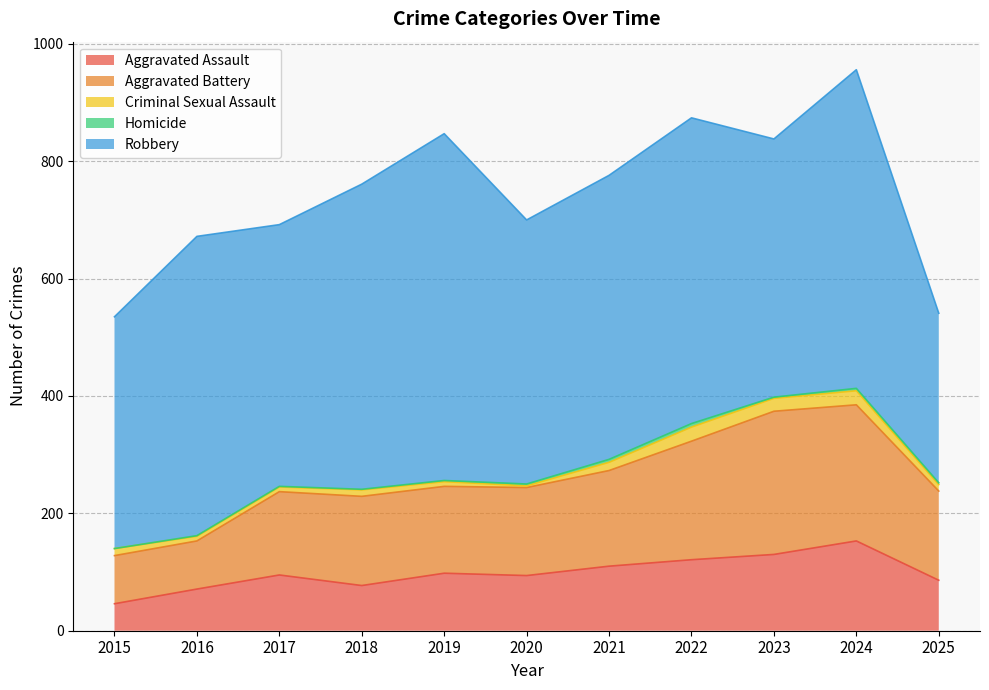

At how many categories does at least one series exceed 490?

5